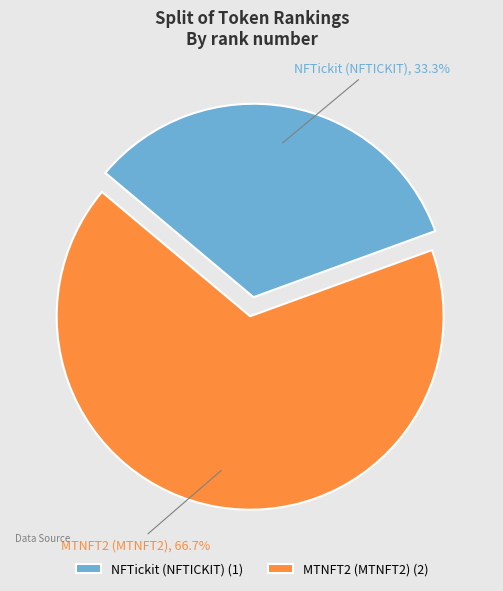

Is the sum of MTNFT2 (MTNFT2) and NFTickit (NFTICKIT) greater than half?

Yes